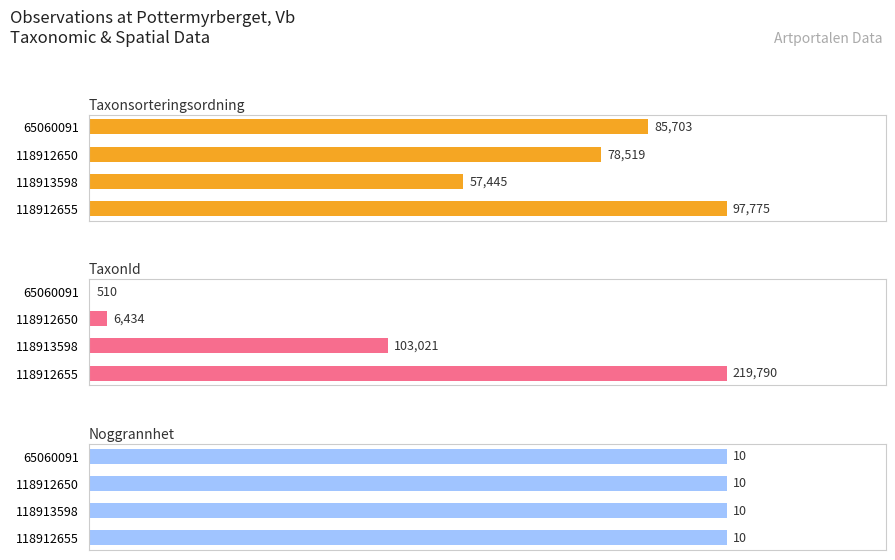

Is the value of Taxonsorteringsordning at 118912650 greater than the value of TaxonId at 118913598?

No